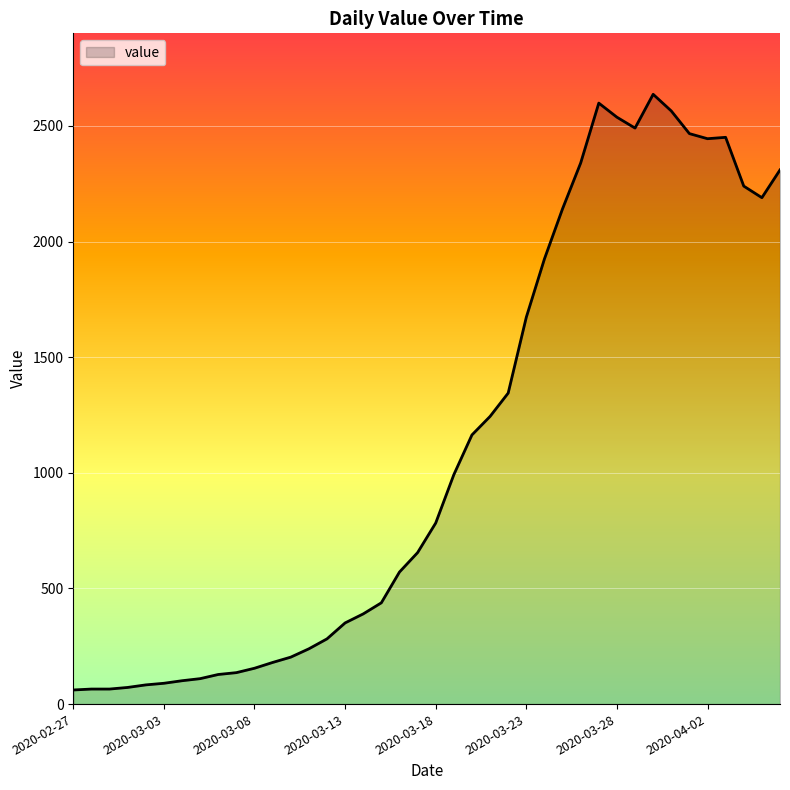

What is the difference between the maximum and minimum values?

2576